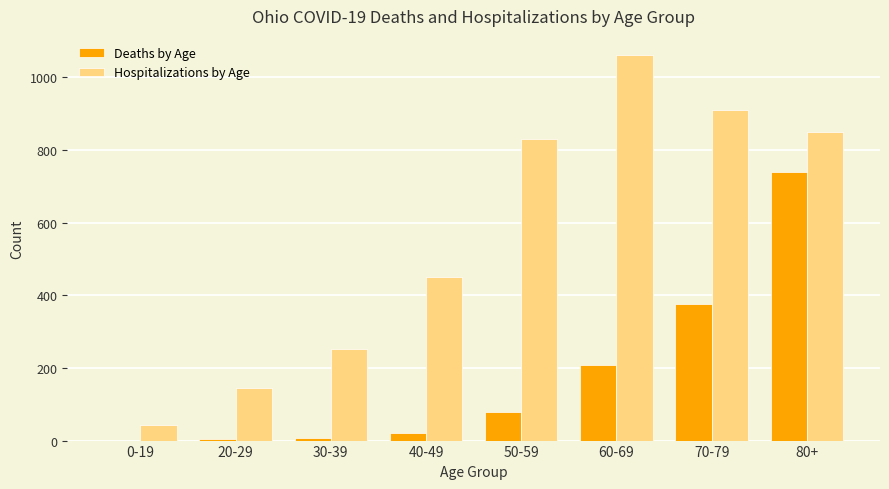

What is the difference between the Hospitalizations by Age values at 70-79 and 0-19?

867